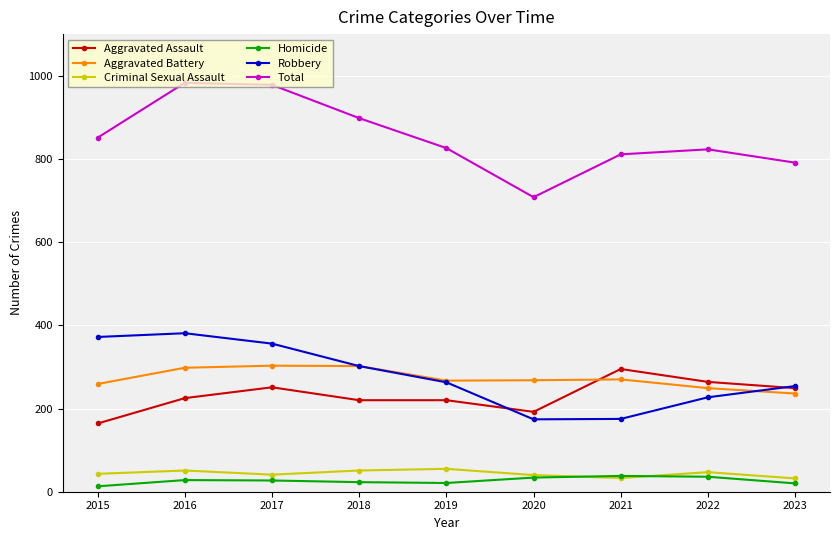

Between 2020 and 2022, which series saw the biggest shift?

Total